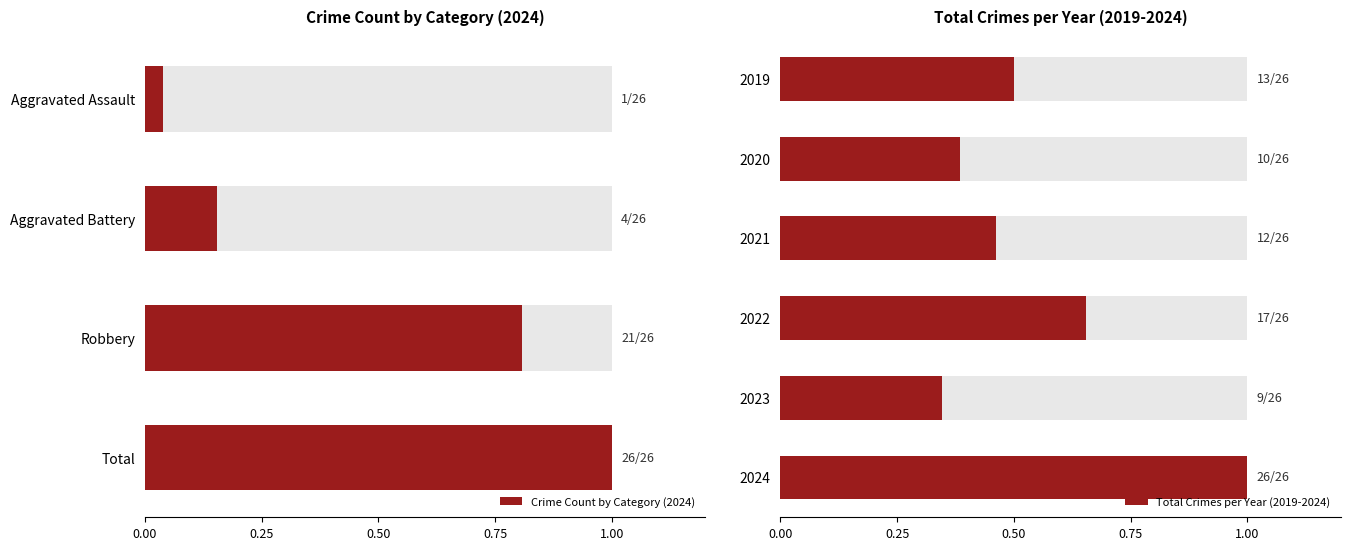

How many categories are shown in the chart?

4